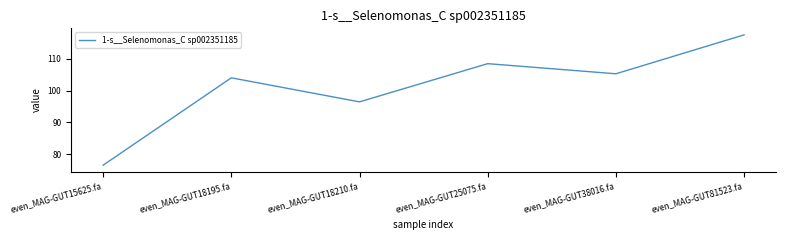

Does the chart display data point markers on the line(s)?

No